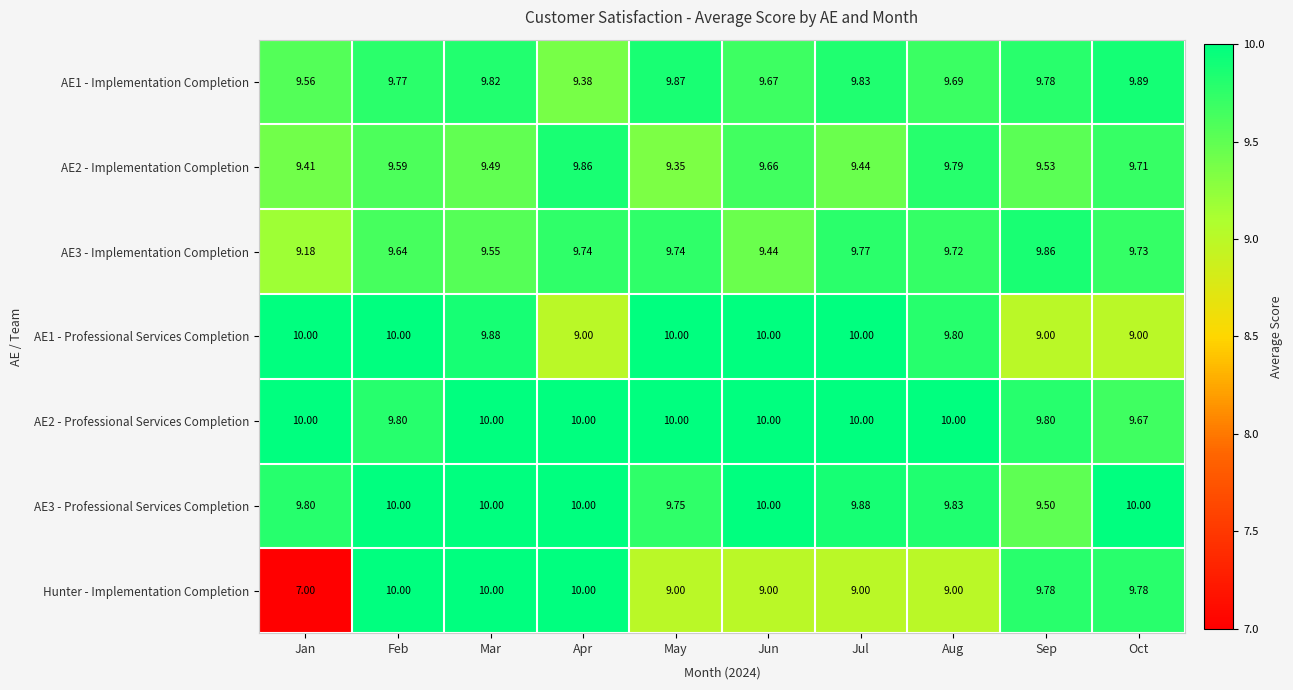

Rank the categories by AE1 - Implementation Completion value from highest to lowest.

Oct, May, Jul, Mar, Sep, Feb, Aug, Jun, Jan, Apr